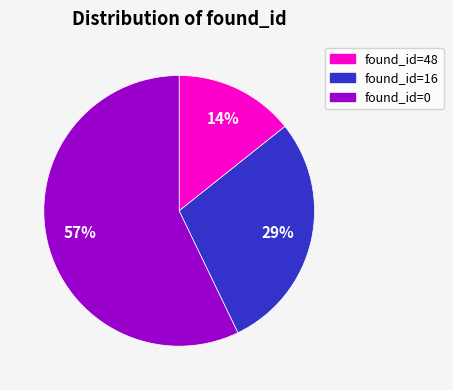

Count the number of slices in the pie.

3